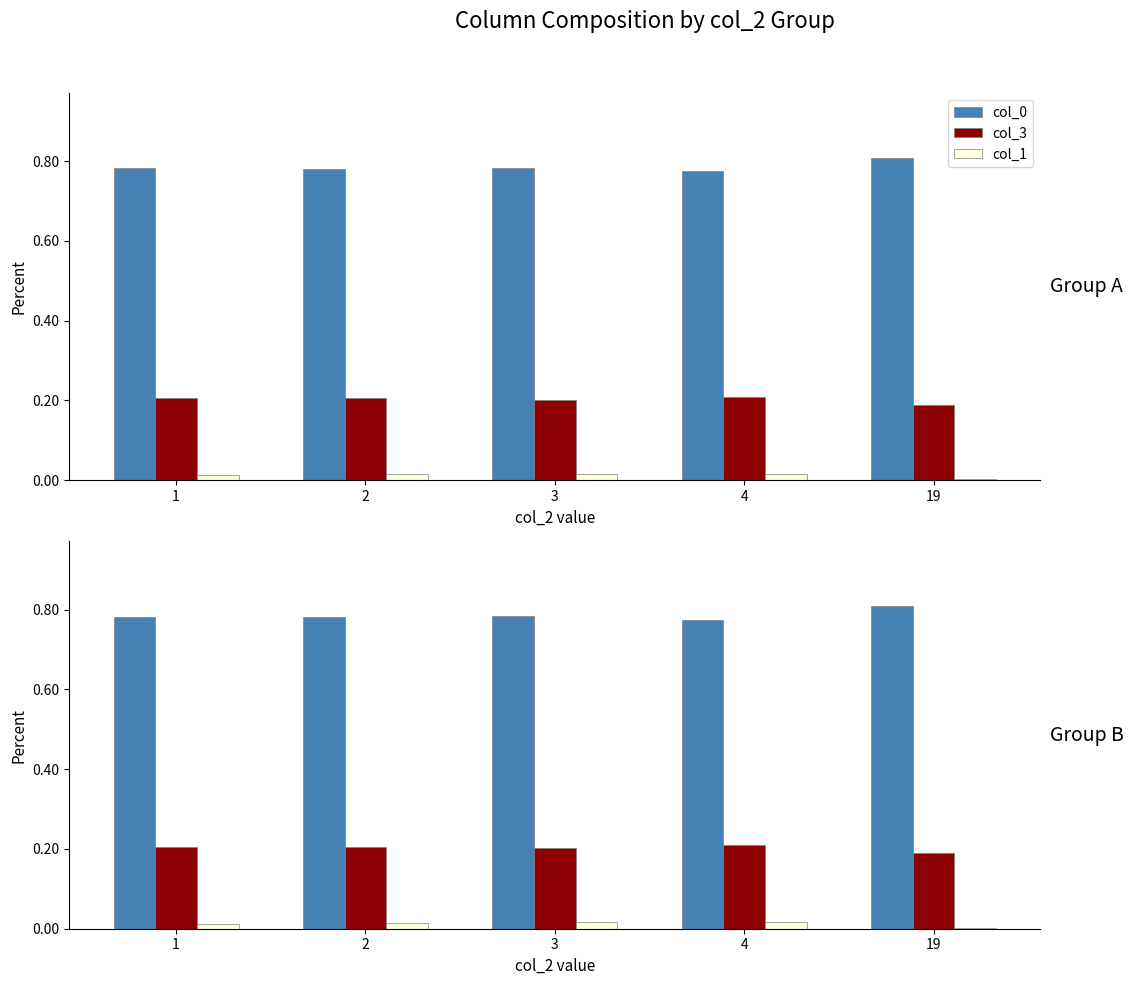

At 19, list the series in order from largest to smallest.

col_0, col_3, col_1